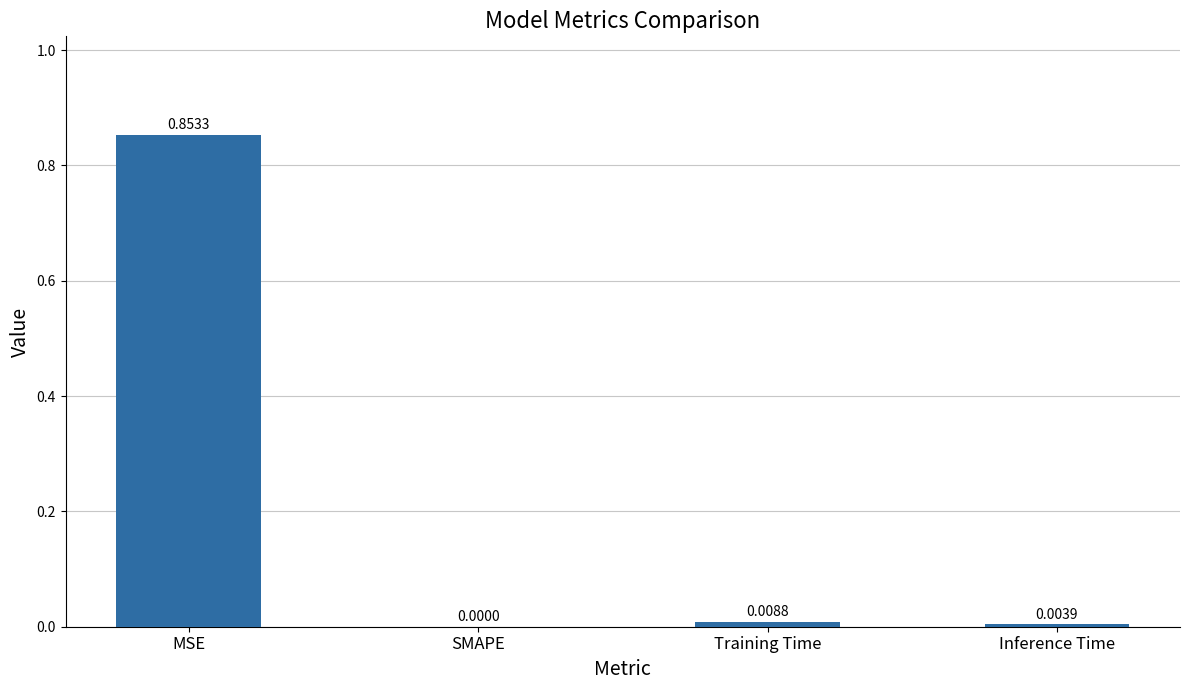

What is the average value?

0.2